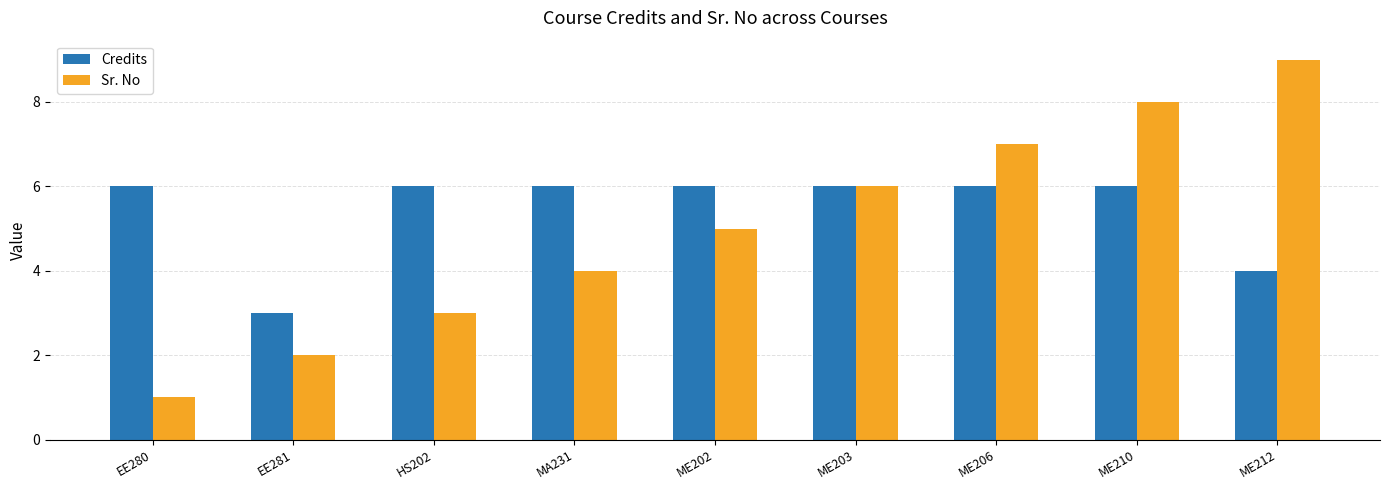

Between EE280 and ME203, which series saw the biggest shift?

Sr. No